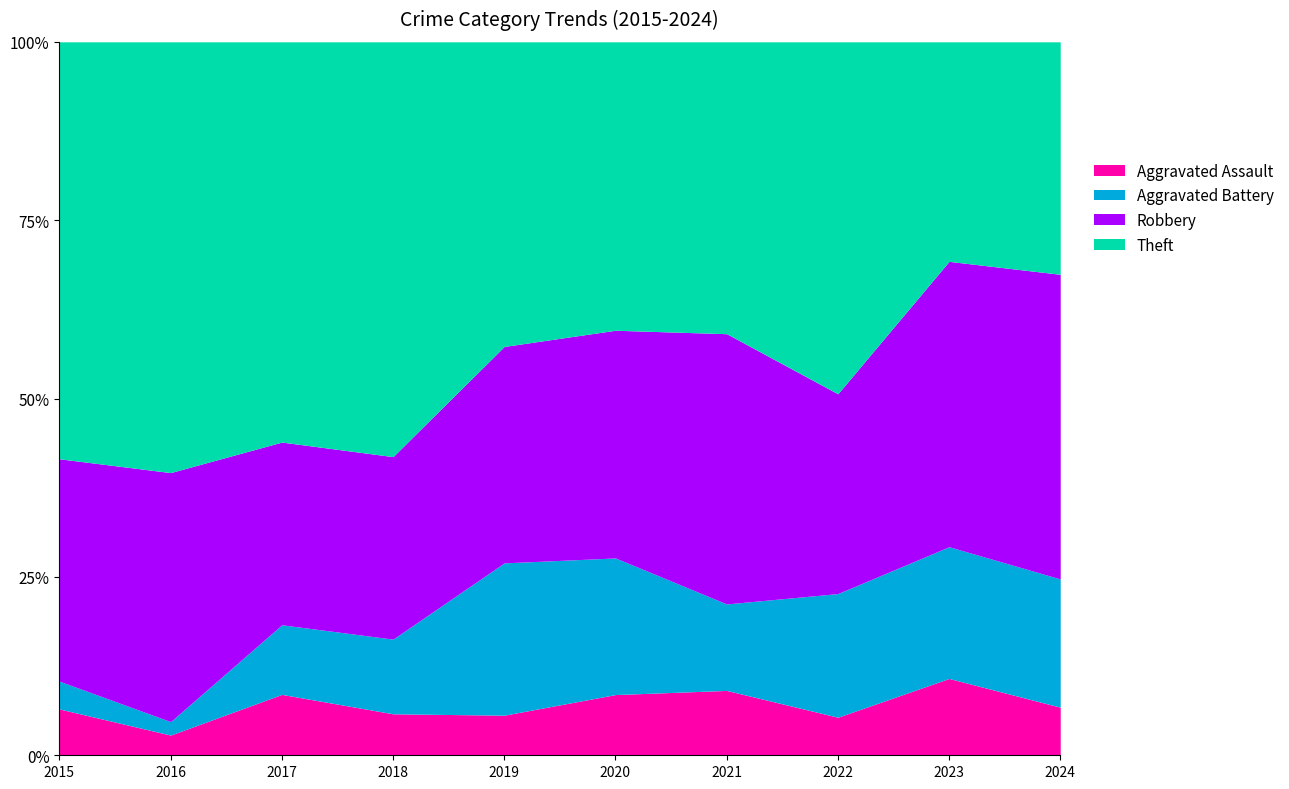

What is the average value of the Theft series?

38